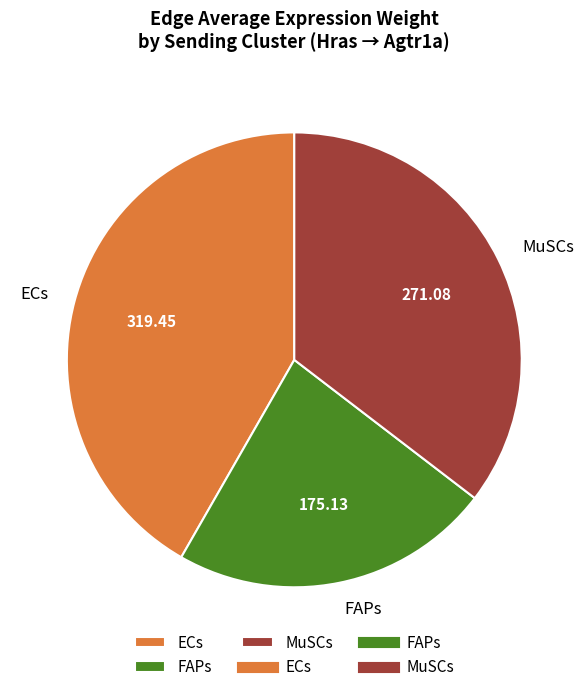

Rank the categories by value from highest to lowest.

ECs, MuSCs, FAPs